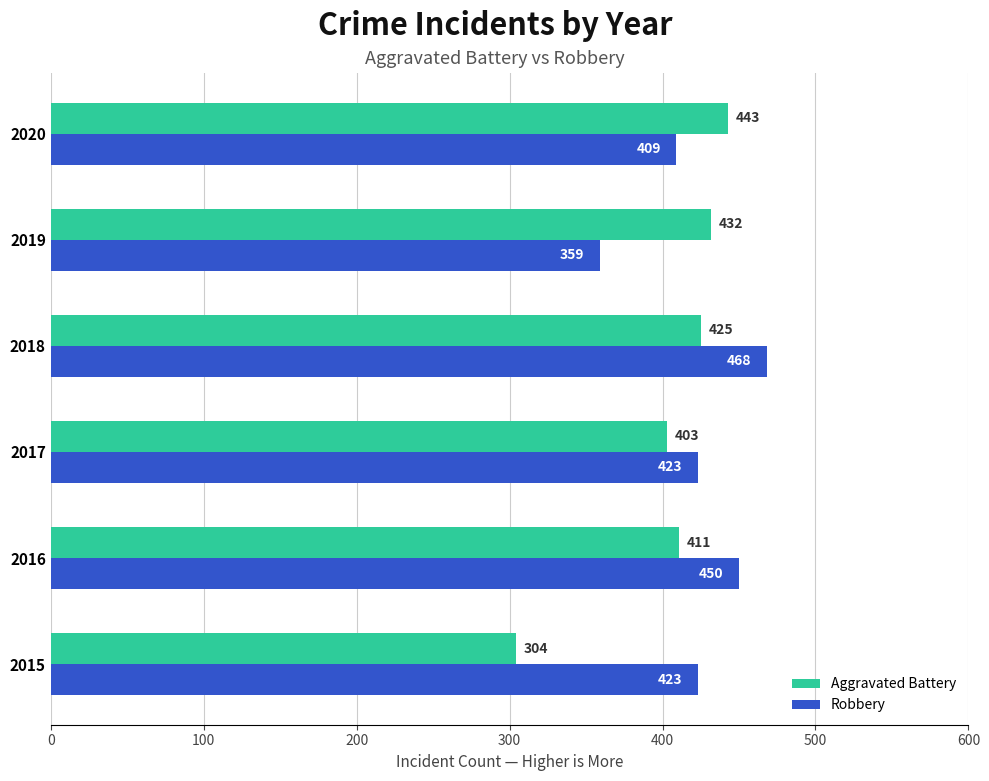

Rank the series by their maximum value, from highest to lowest.

Robbery, Aggravated Battery